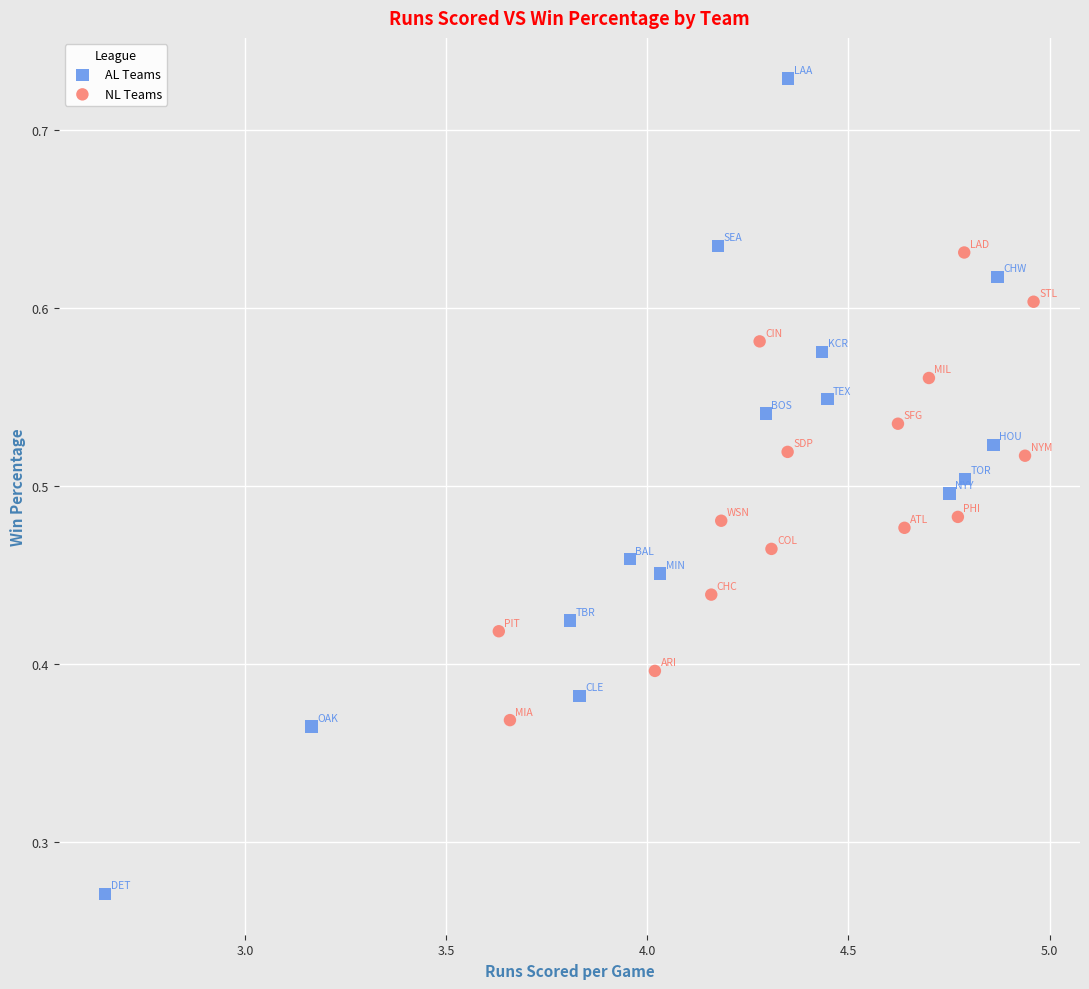

Which series reaches the maximum Y coordinate?

AL Teams